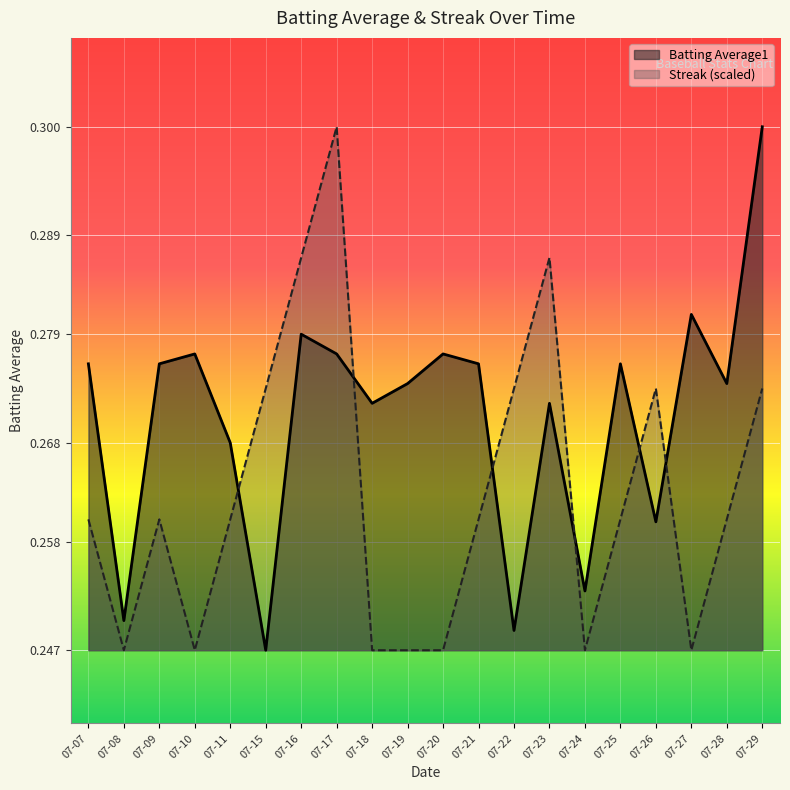

Reading right to left, transcribe all the data shown in this chart.

Batting Average1: 0.3	0.3	0.3	0.3	0.3	0.3	0.3	0.2	0.3	0.3	0.3	0.3	0.3	0.3	0.2	0.3	0.3	0.3	0.2	0.3
Streak: 0.3	0.3	0.2	0.3	0.3	0.2	0.3	0.3	0.3	0.2	0.2	0.2	0.3	0.3	0.3	0.3	0.2	0.3	0.2	0.3